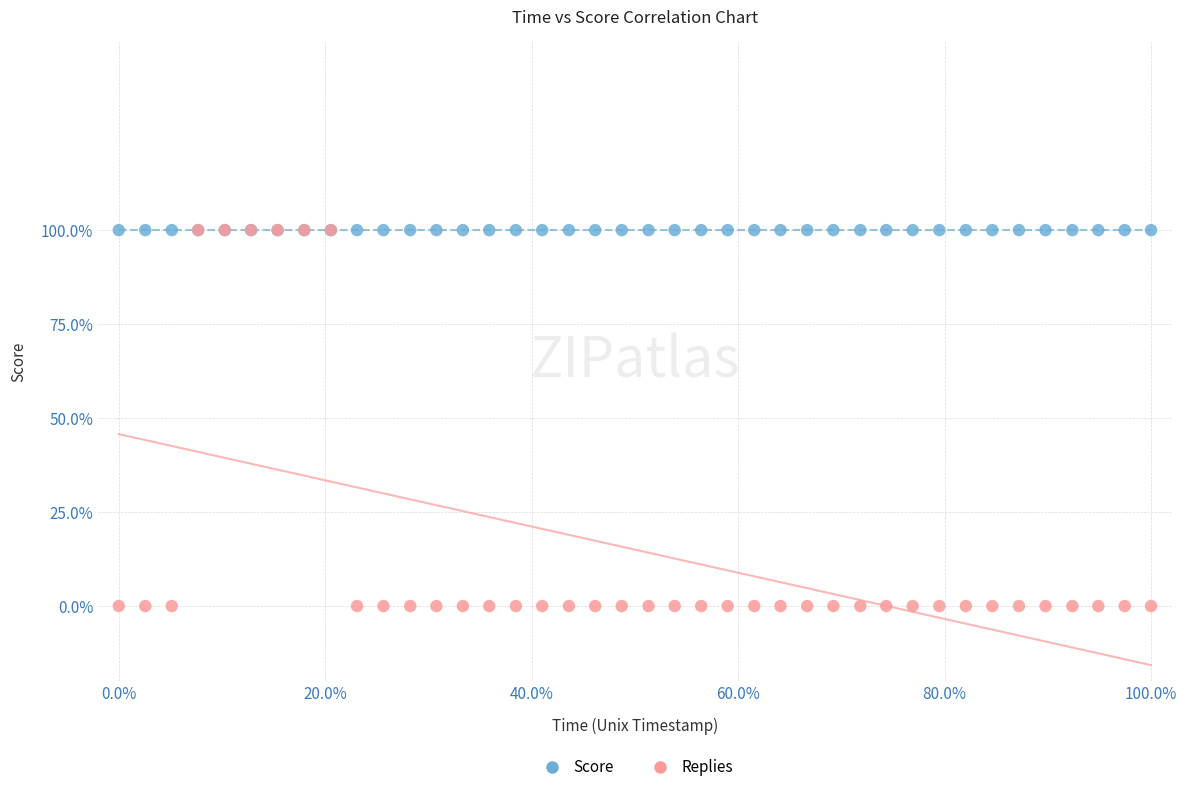

What are all the series names shown in the legend?

Score, Replies